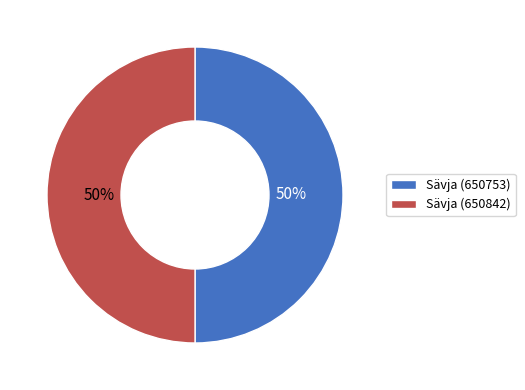

True or false: Sävja (650753) accounts for 50% of the total.

True